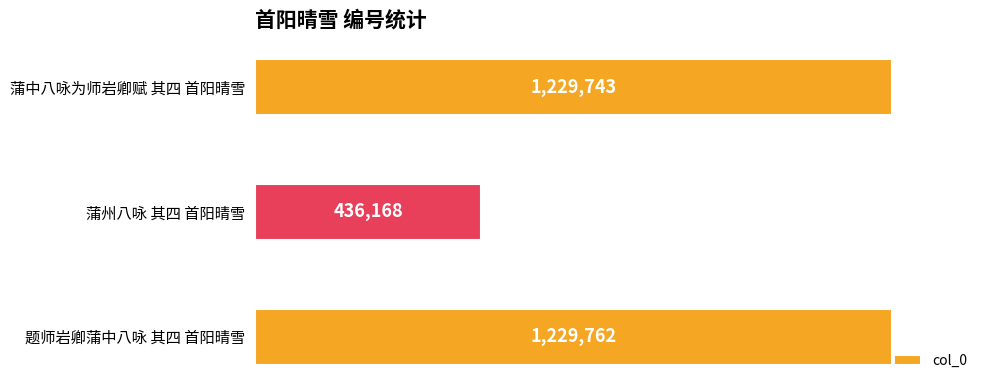

Which label corresponds to the largest value in the chart?

题师岩卿蒲中八咏 其四 首阳晴雪